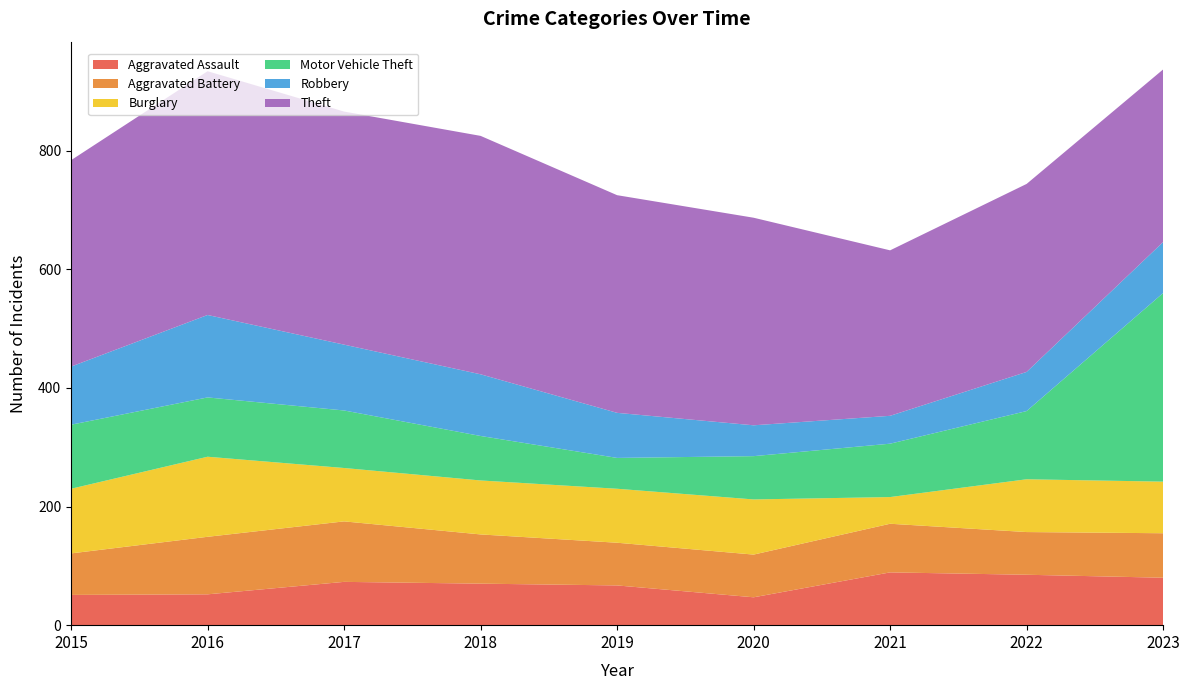

Reading left to right, list all the values displayed in this chart.

Aggravated Assault: 2015=51	2016=52	2017=73	2018=70	2019=67	2020=47	2021=89	2022=85	2023=80
Aggravated Battery: 2015=70	2016=97	2017=102	2018=83	2019=72	2020=72	2021=82	2022=72	2023=75
Burglary: 2015=109	2016=135	2017=90	2018=91	2019=91	2020=93	2021=45	2022=89	2023=87
Motor Vehicle Theft: 2015=108	2016=100	2017=97	2018=75	2019=52	2020=73	2021=90	2022=115	2023=318
Robbery: 2015=98	2016=139	2017=111	2018=104	2019=76	2020=52	2021=47	2022=66	2023=86
Theft: 2015=348	2016=411	2017=393	2018=402	2019=367	2020=350	2021=279	2022=317	2023=291